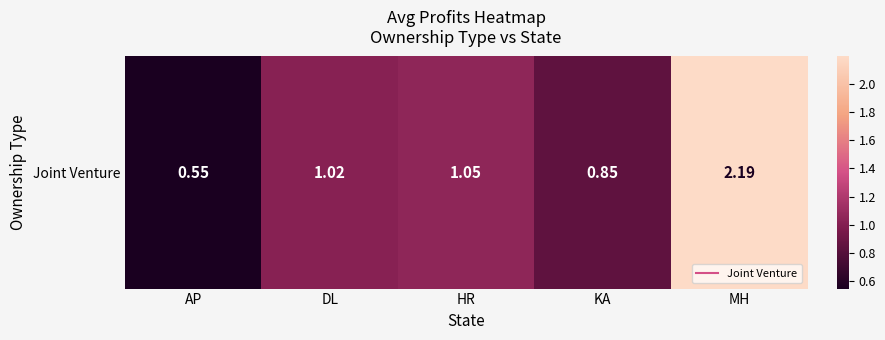

Which category has the lowest value across all series?

AP